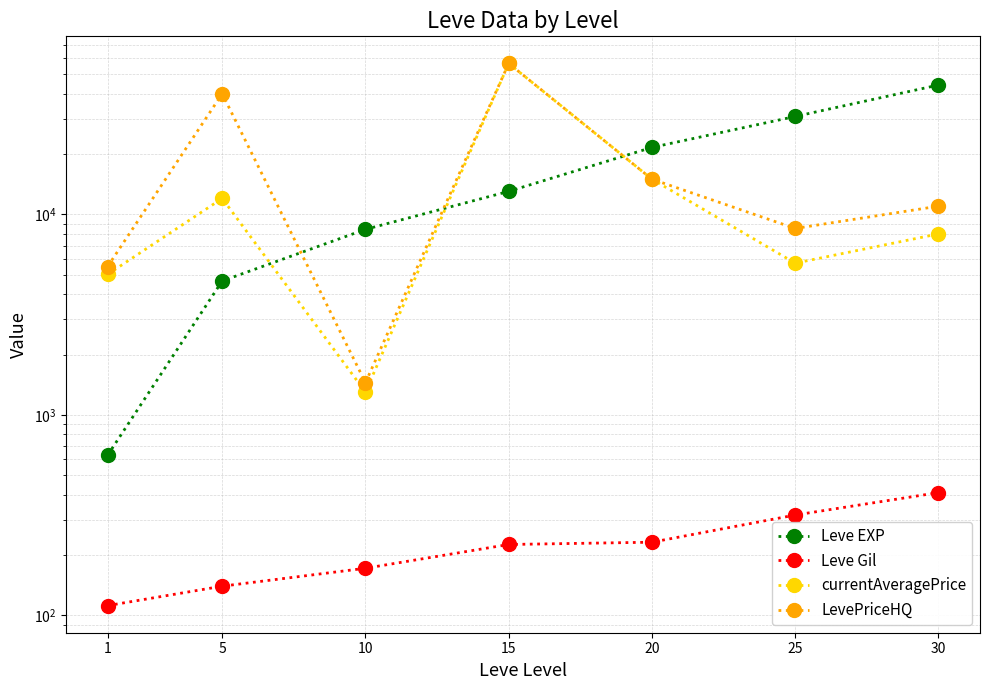

What is the lowest value of the LevePriceHQ series?

1450.0